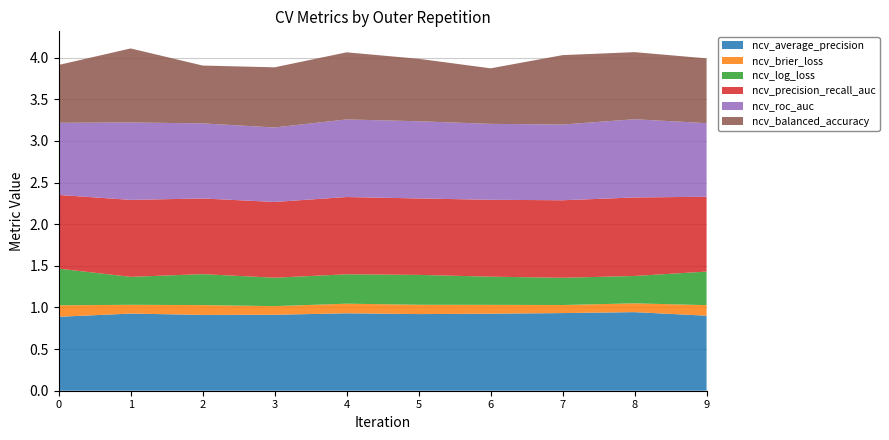

Reading left to right, extract all data points from this chart.

ncv_average_precision: 0.9	0.9	0.9	0.9	0.9	0.9	0.9	0.9	0.9	0.9
ncv_brier_loss: 0.1	0.1	0.1	0.1	0.1	0.1	0.1	0.1	0.1	0.1
ncv_log_loss: 0.4	0.3	0.4	0.3	0.4	0.4	0.3	0.3	0.3	0.4
ncv_precision_recall_auc: 0.9	0.9	0.9	0.9	0.9	0.9	0.9	0.9	0.9	0.9
ncv_roc_auc: 0.9	0.9	0.9	0.9	0.9	0.9	0.9	0.9	0.9	0.9
ncv_balanced_accuracy: 0.7	0.9	0.7	0.7	0.8	0.8	0.7	0.8	0.8	0.8